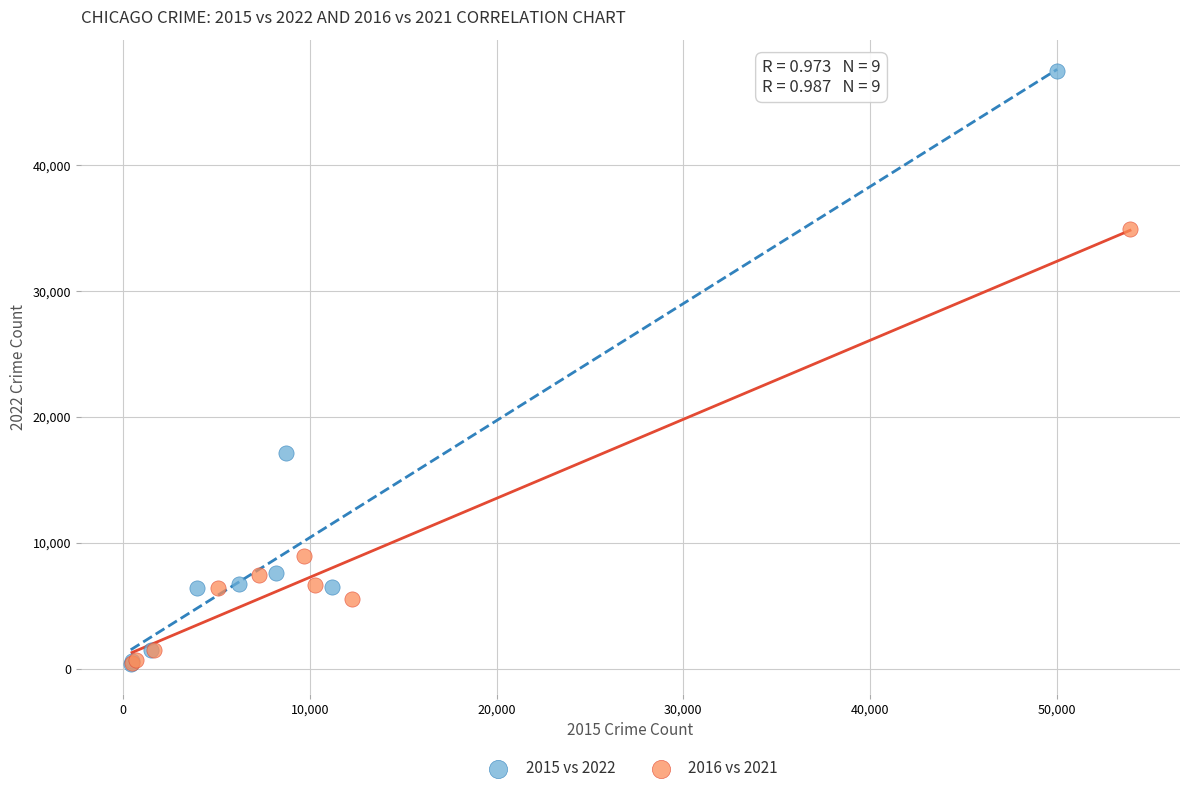

Which series has the widest spread of Y values?

2015 vs 2022